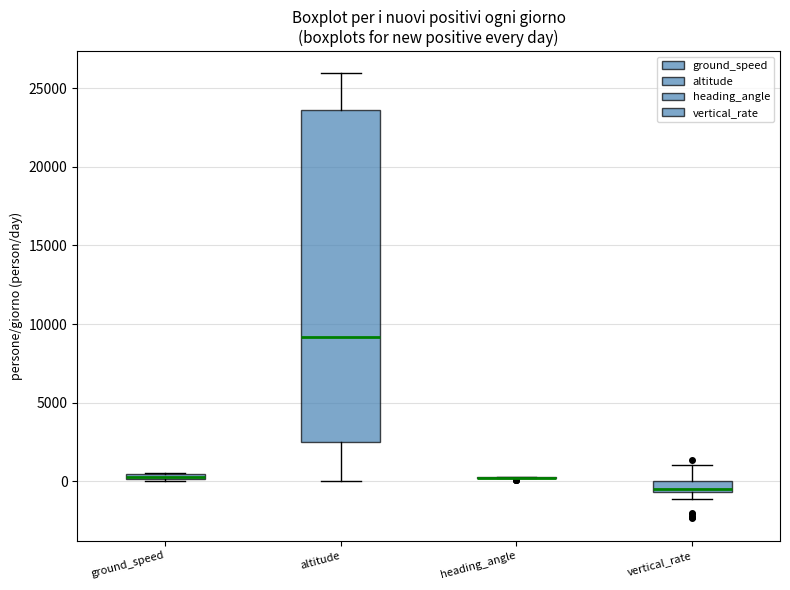

Comparing the boxes themselves (not the whiskers), which one is the tallest?

altitude